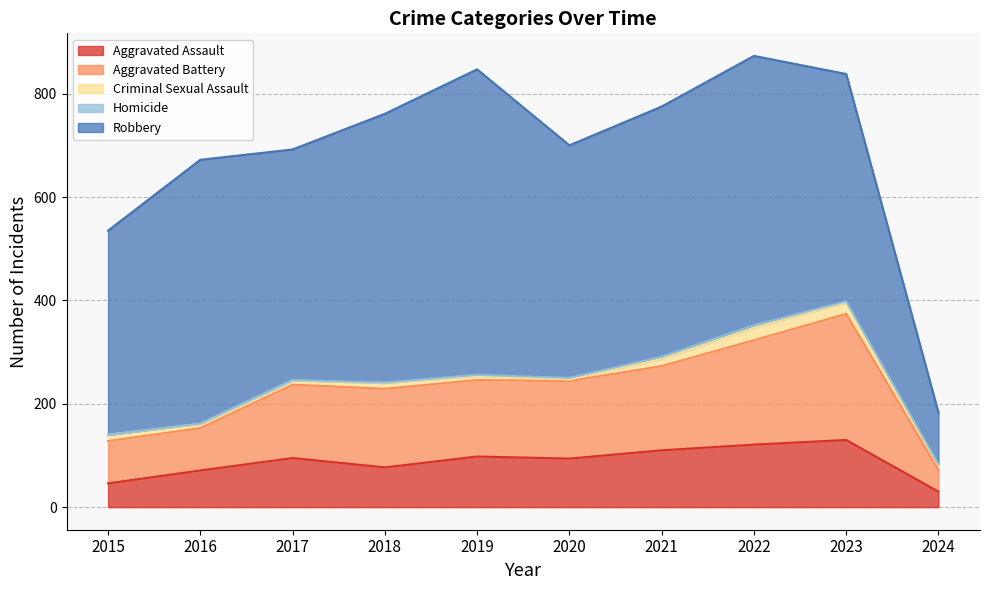

At which label does Aggravated Assault first exceed 95?

2019